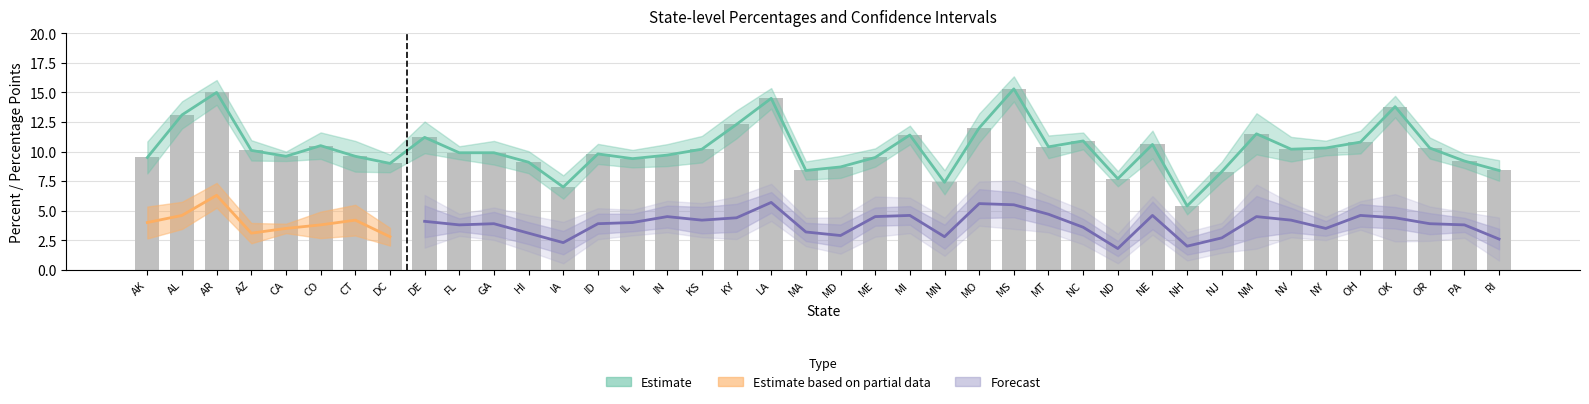

What is the label of the 31st bar from the right?

FL